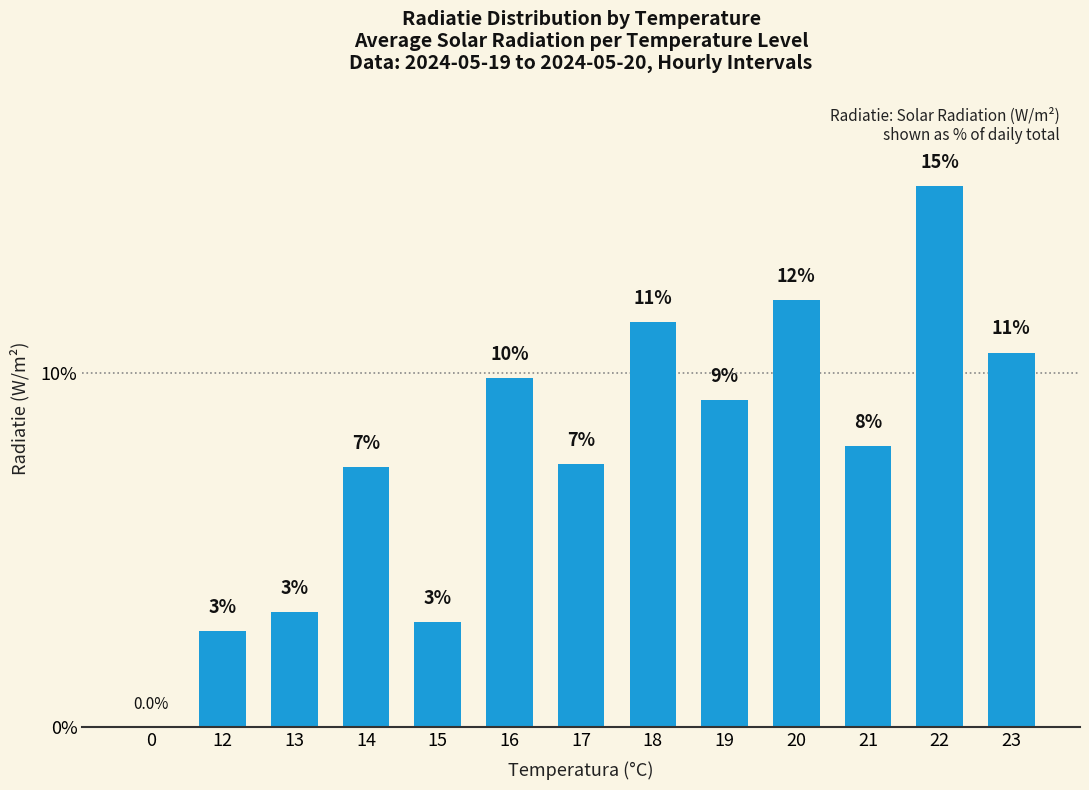

Reading left to right, transcribe all the data shown in this chart.

0=0.0	12=2.7	13=3.2	14=7.3	15=3.0	16=9.9	17=7.4	18=11.4	19=9.2	20=12.0	21=7.9	22=15.3	23=10.6